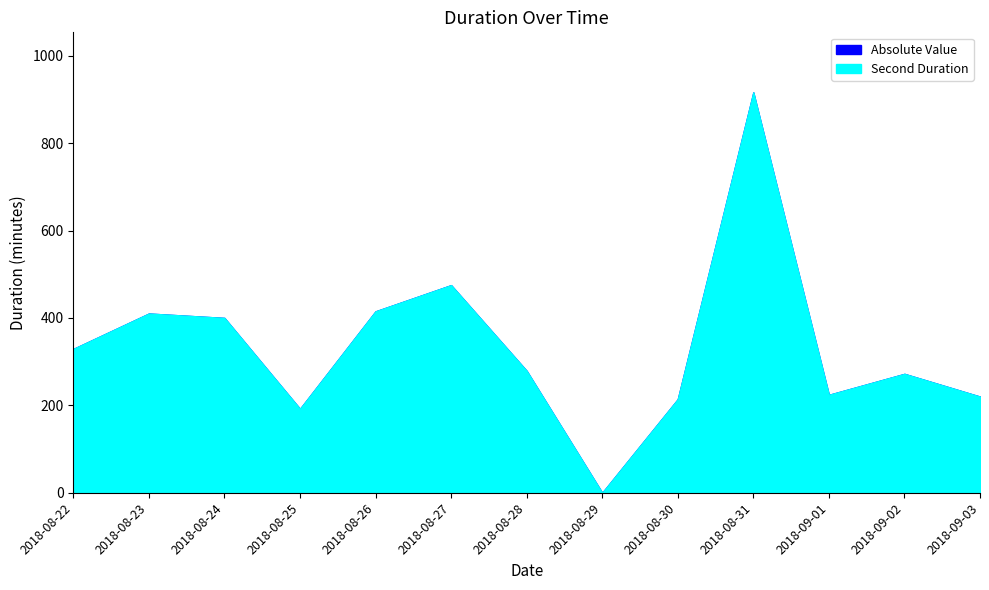

Where does the Absolute Value series first go above 278?

2018-08-22